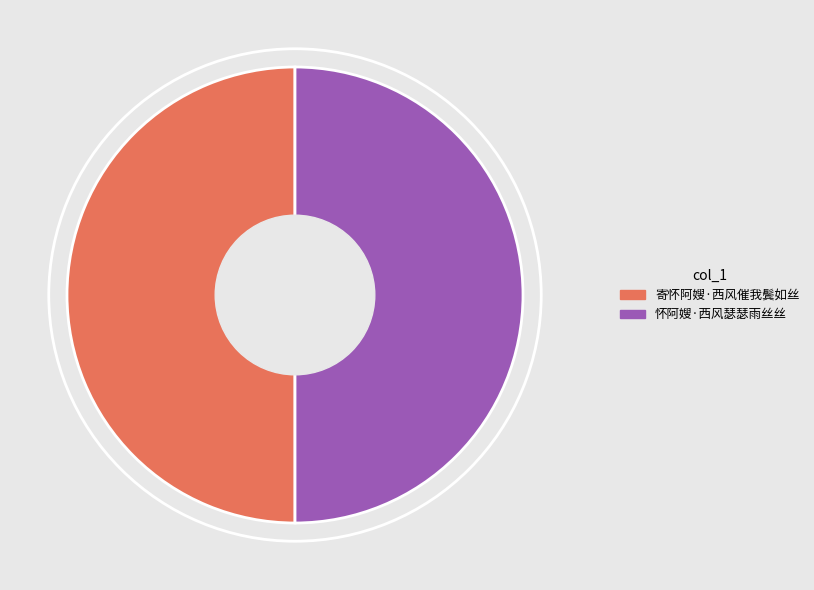

What is the ratio of the value at 寄怀阿嫂·西风催我鬓如丝 to the value at 怀阿嫂·西风瑟瑟雨丝丝?

1.0